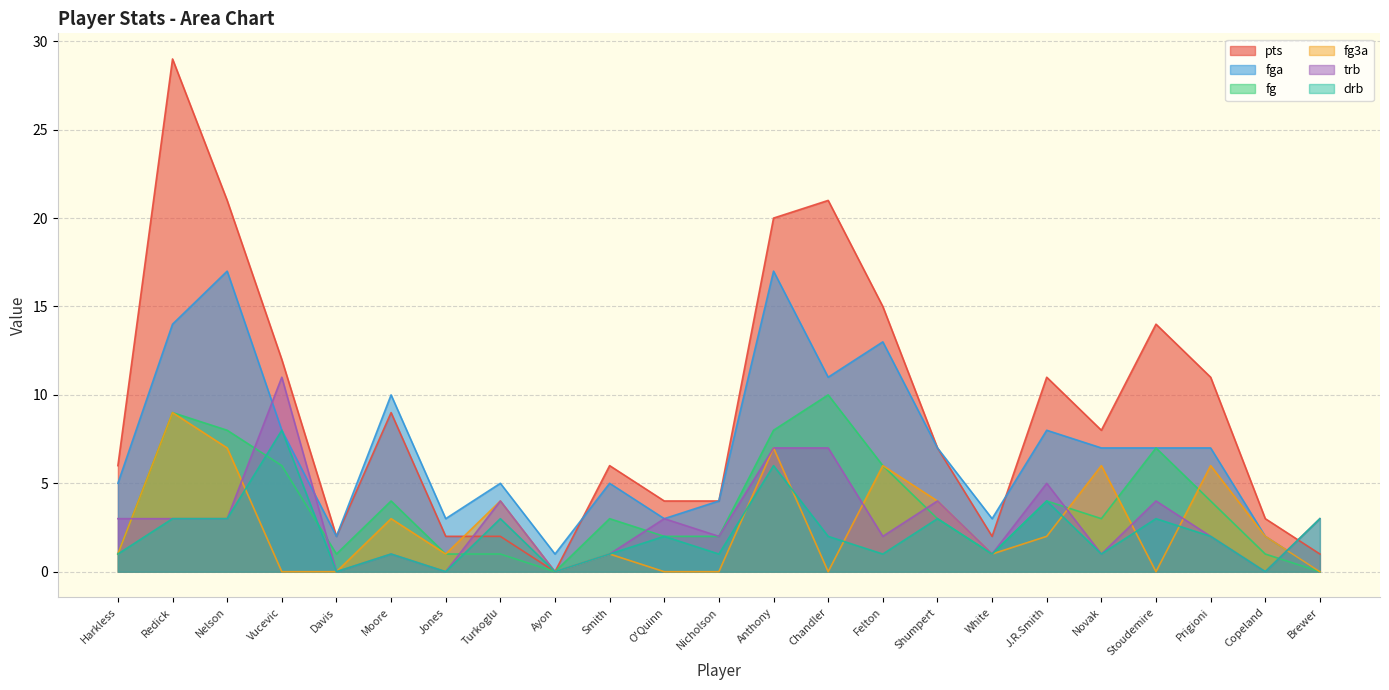

Reading left to right, what are all the values shown in this chart?

pts: 6	29	21	12	2	9	2	2	0	6	4	4	20	21	15	7	2	11	8	14	11	3	1
fga: 5	14	17	8	2	10	3	5	1	5	3	4	17	11	13	7	3	8	7	7	7	2	0
fg: 1	9	8	6	1	4	1	1	0	3	2	2	8	10	6	3	1	4	3	7	4	1	0
fg3a: 1	9	7	0	0	3	1	4	0	1	0	0	7	0	6	4	1	2	6	0	6	2	0
trb: 3	3	3	11	0	1	0	4	0	1	3	2	7	7	2	4	1	5	1	4	2	0	3
drb: 1	3	3	8	0	1	0	3	0	1	2	1	6	2	1	3	1	4	1	3	2	0	3